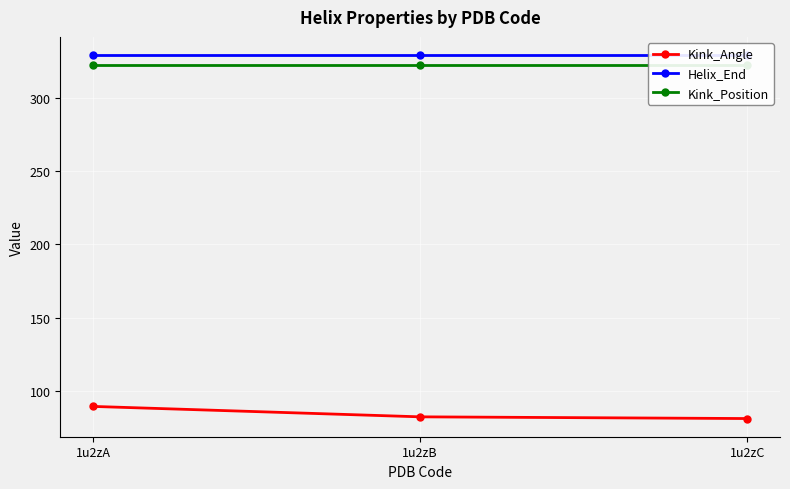

Is it true that Helix_End equals 114.5 at 1u2zA?

False